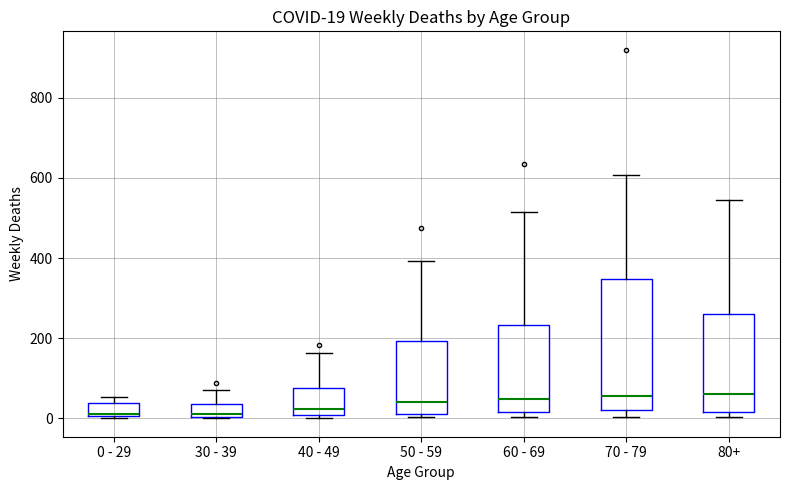

Which box is the tallest, from its lower edge to its upper edge?

70 - 79